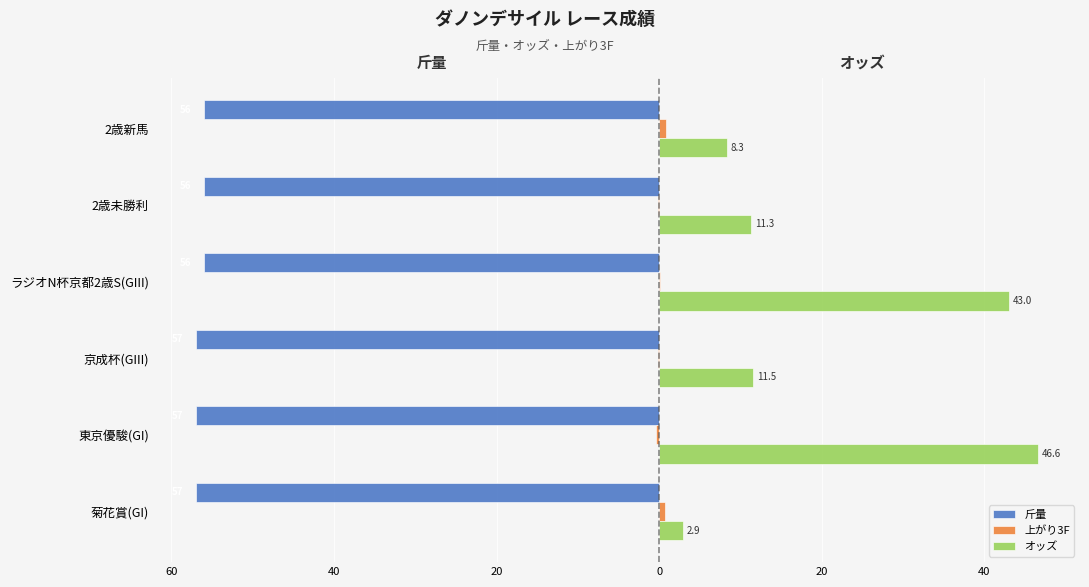

How many groups of bars are there?

6